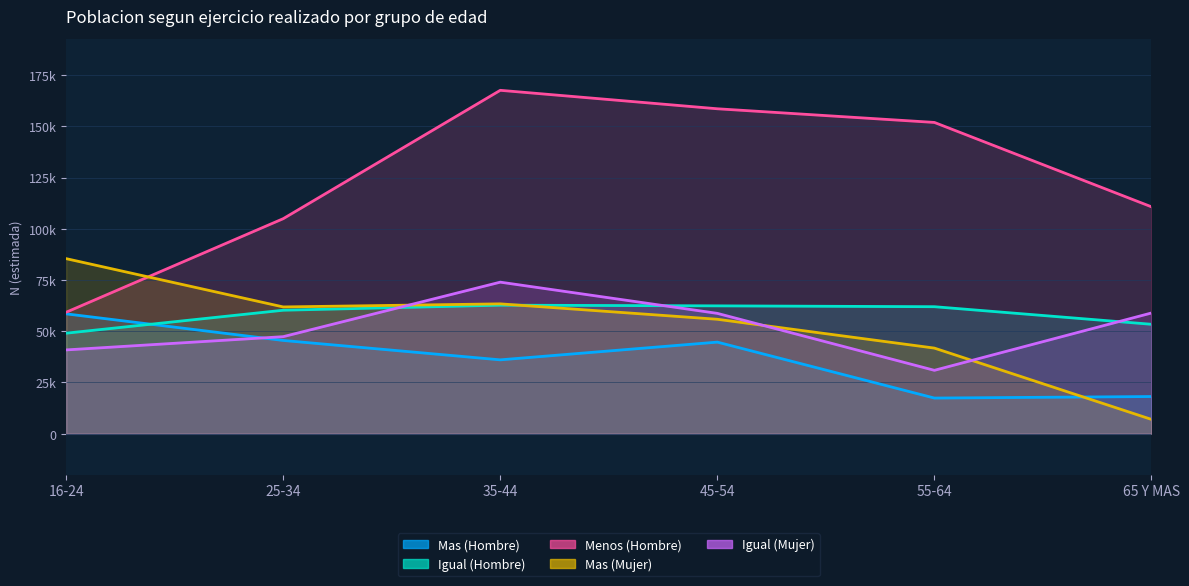

Which category has the highest value across all series?

35-44